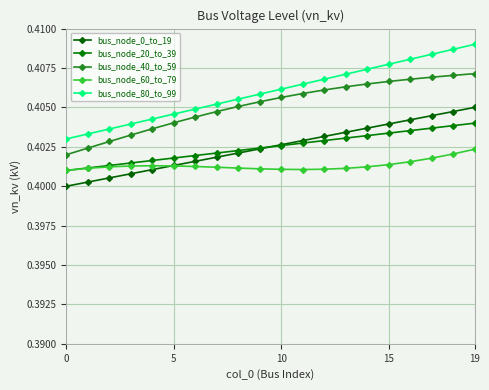

What is the label of the 12th point from the left?

11